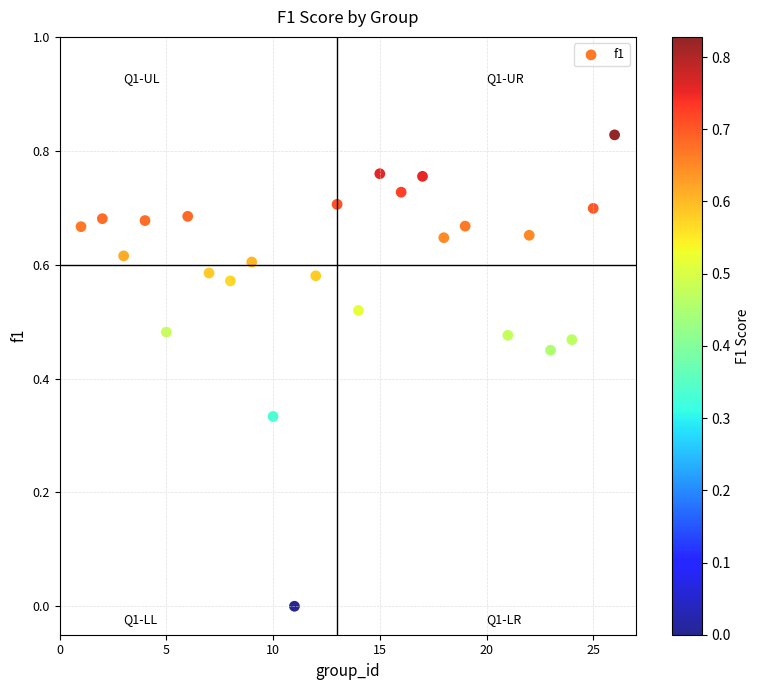

What is the range of X values (max minus min)?

25.0